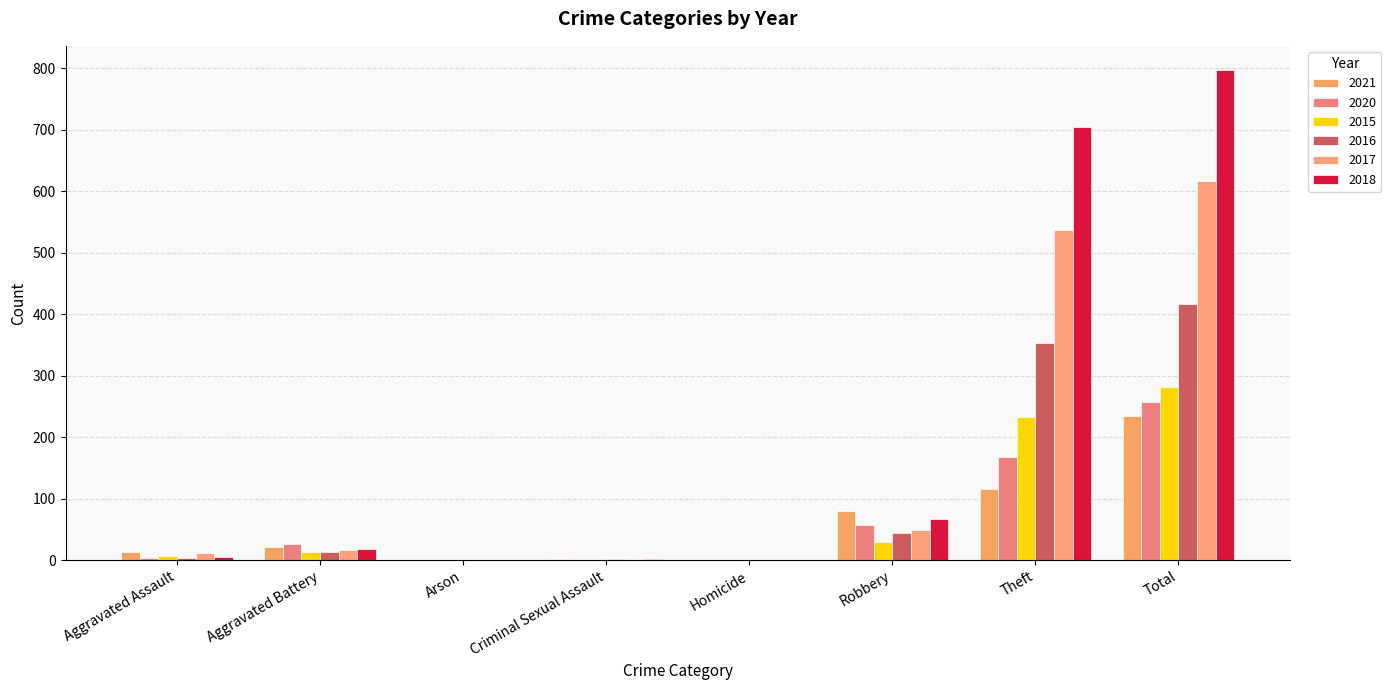

Count the number of data series in this chart.

6